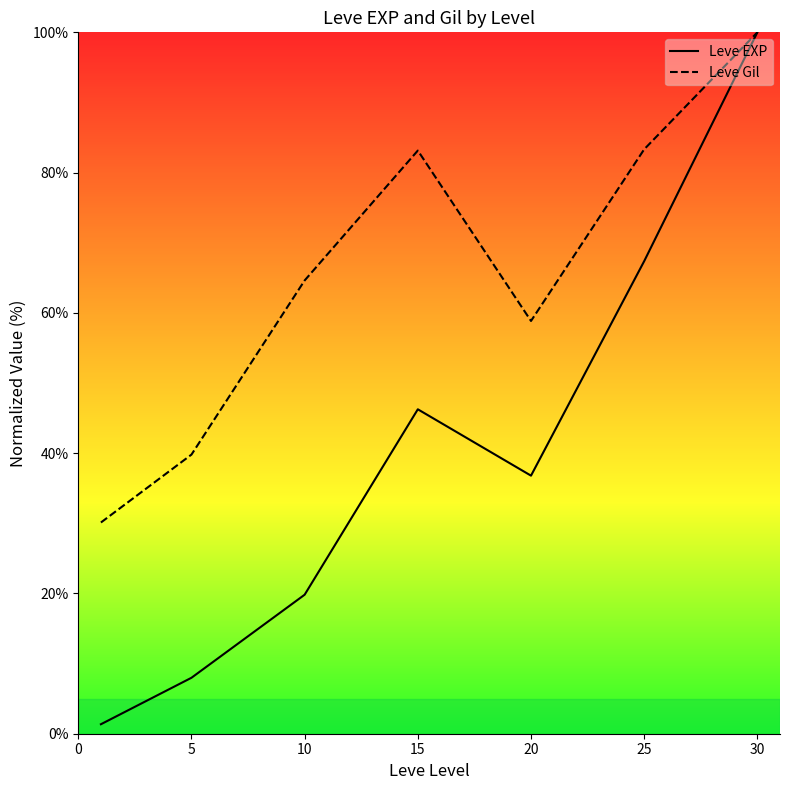

Reading right to left, extract all data points from this chart.

Leve EXP: 100.0	67.4	36.8	46.3	19.8	8.0	1.4
Leve Gil: 100.0	83.3	58.8	83.1	64.6	39.8	30.1